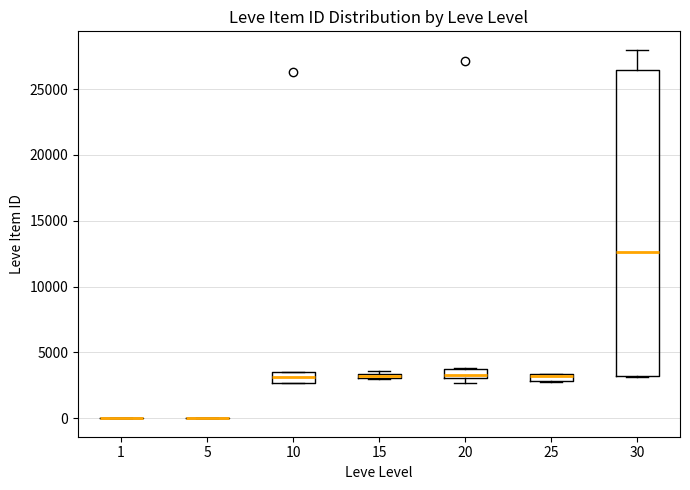

Which box is the tallest, from its lower edge to its upper edge?

30